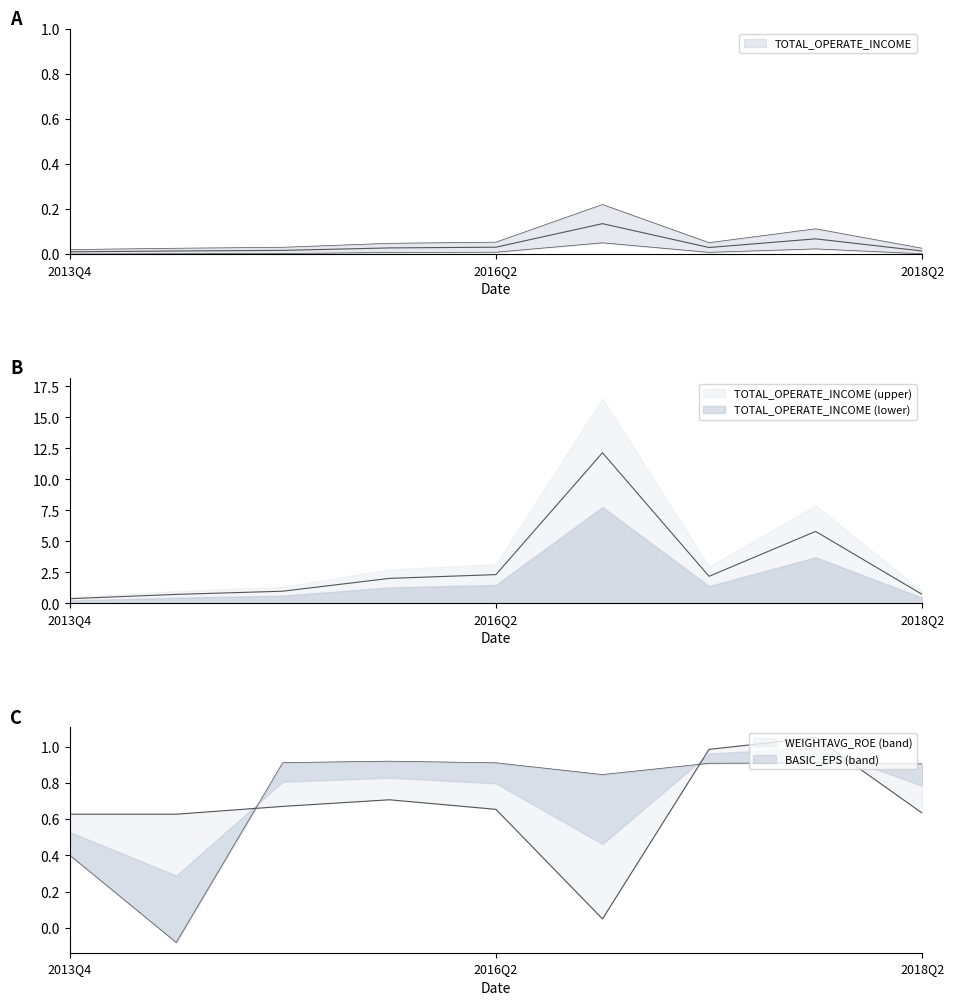

Reading left to right, transcribe all the data shown in this chart.

TOTAL_OPERATE_INCOME: 2013Q4=0.0	2014Q4=0.0	2015Q2=0.0	2015Q4=0.0	2016Q2=0.0	2016Q4=0.1	2017Q2=0.0	2017Q4=0.0	2018Q2=0.0
BASIC_EPS: 2013Q4=0.4	2014Q4=-0.1	2015Q2=0.9	2015Q4=0.9	2016Q2=0.9	2016Q4=0.8	2017Q2=0.9	2017Q4=0.9	2018Q2=0.9
WEIGHTAVG_ROE: 2013Q4=0.6	2014Q4=0.6	2015Q2=0.7	2015Q4=0.7	2016Q2=0.7	2016Q4=0.1	2017Q2=1.0	2017Q4=1.1	2018Q2=0.6